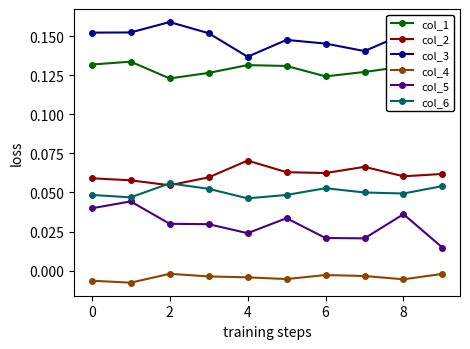

What is the total value across all series at 2?

0.4